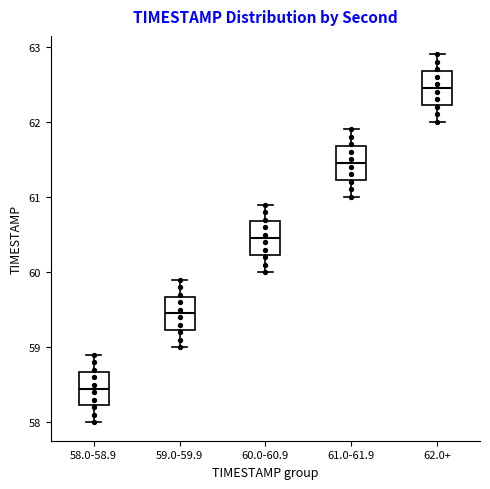

Where is the lower edge of the box for 62.0+ on the y-axis? The values are not printed on the chart, so give them approximately, as read against the axis.

62.2